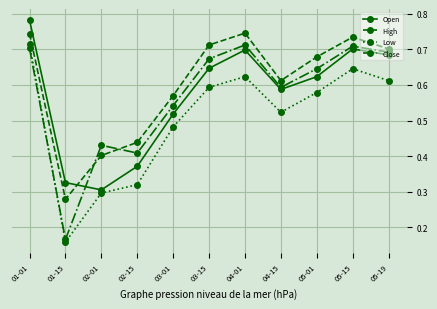

Is it true that Close equals 0.4 at 02-15?

True